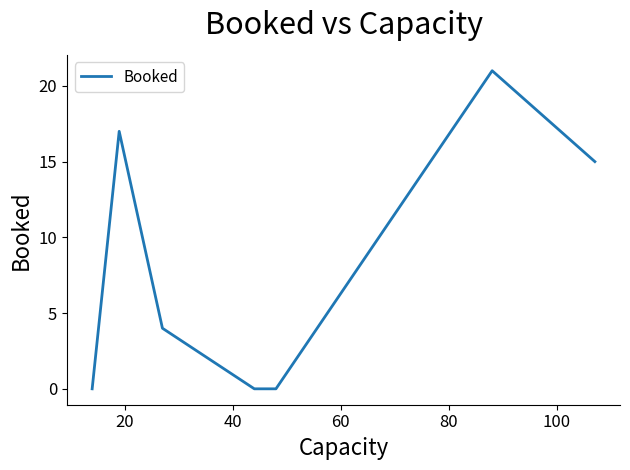

What is the greatest value displayed?

21